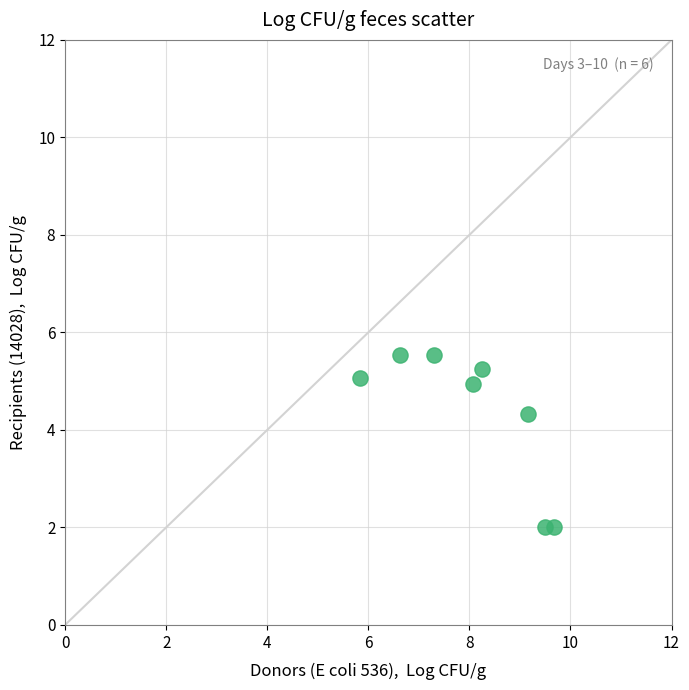

What is the range of X values (max minus min)?

3.8